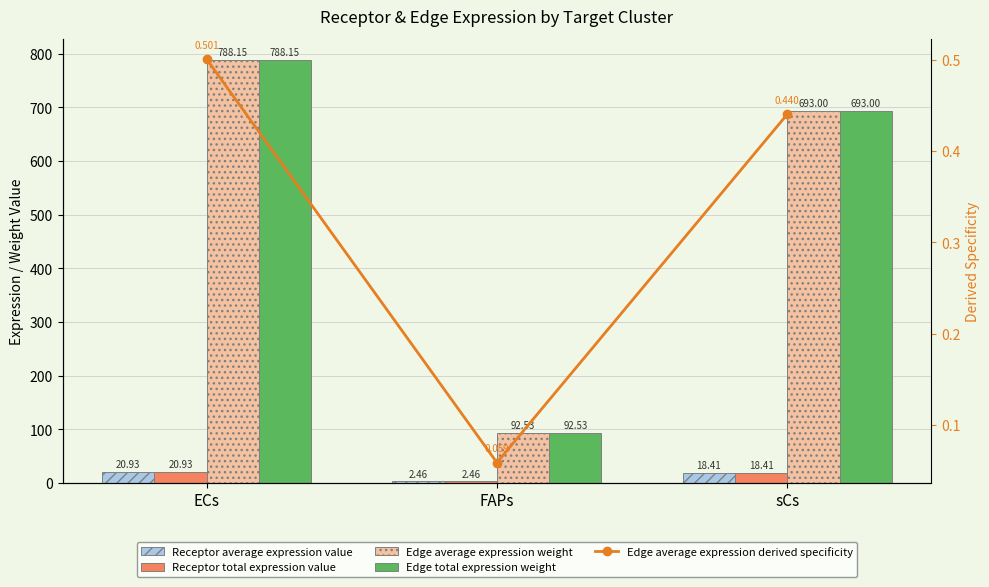

What is the difference between the maximum and second lowest values in the Edge total expression weight series?

95.1